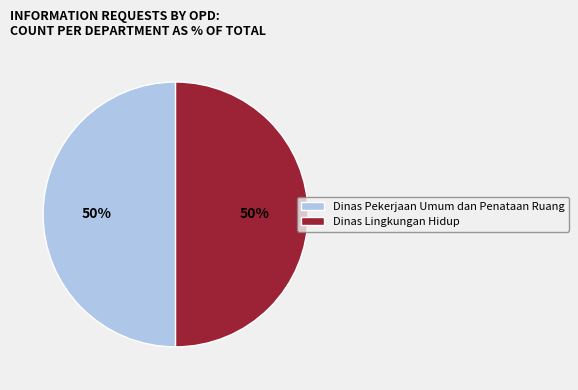

To the nearest percent, what is the difference between the largest and smallest slice percentages?

0%